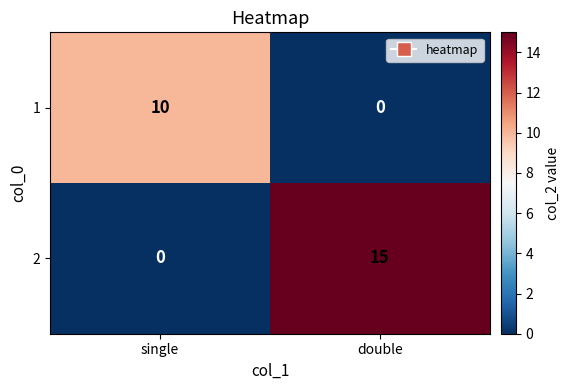

Rank the series by their average value, from highest to lowest.

2, 1